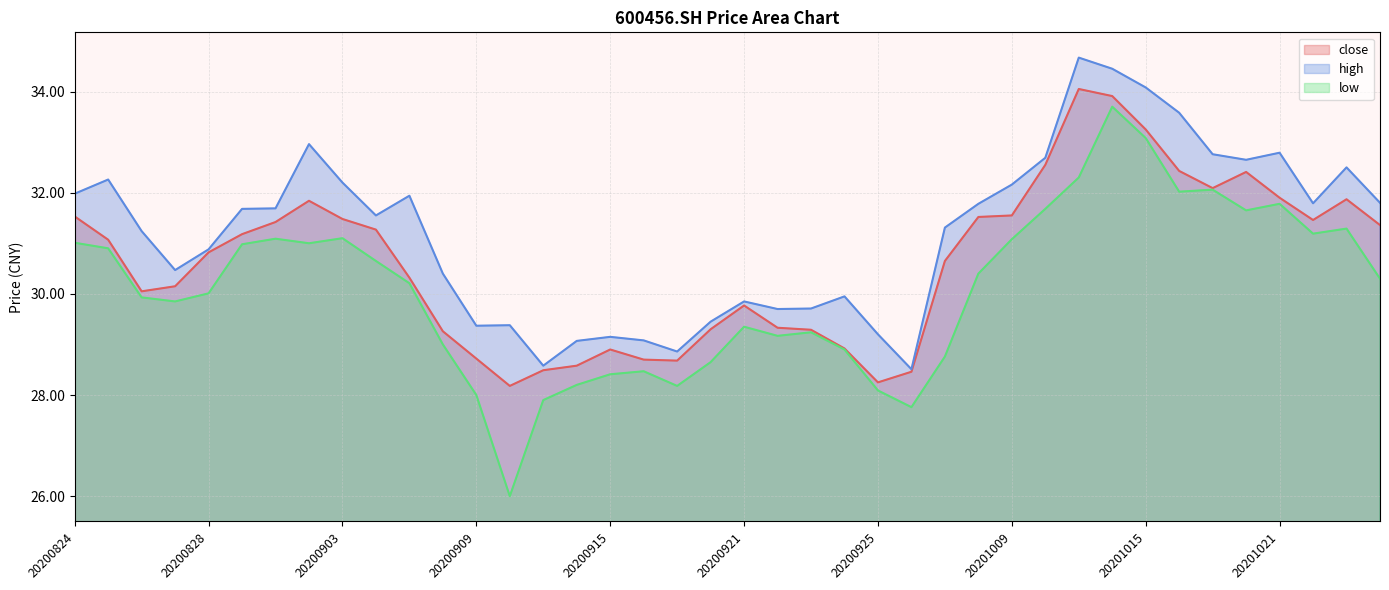

What is the spread (max minus min) of values at 20200903?

1.1